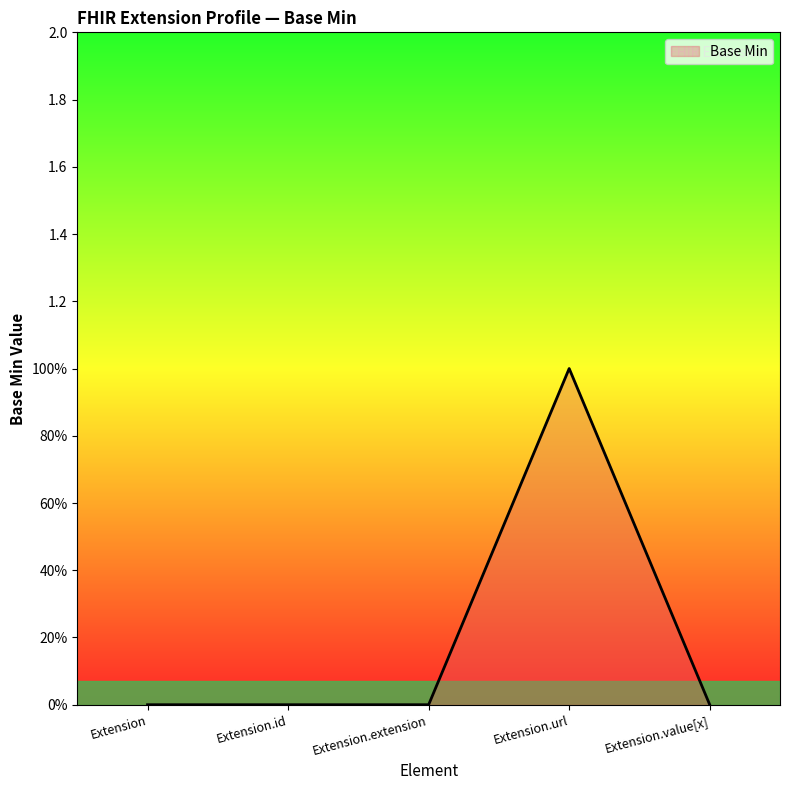

Is this an area chart (filled region under the line)?

Yes